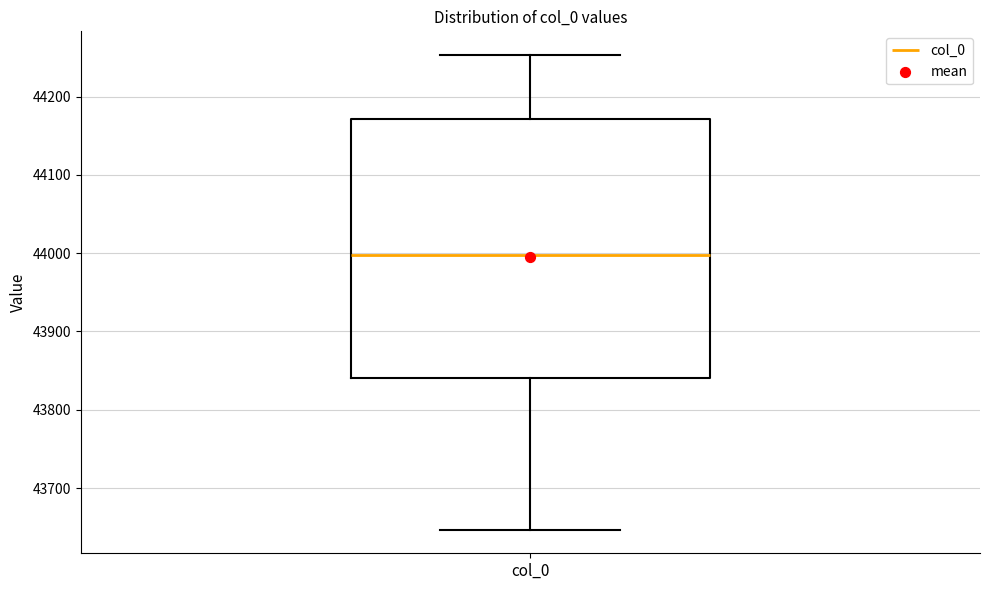

Transcribe this box plot: give where the median line is, the range the box spans, and where the two whiskers end, as read against the y-axis. The values are not printed on the chart, so give them approximately, as read against the axis.

median 44000, box 43840 to 44170, whiskers 43650 to 44250